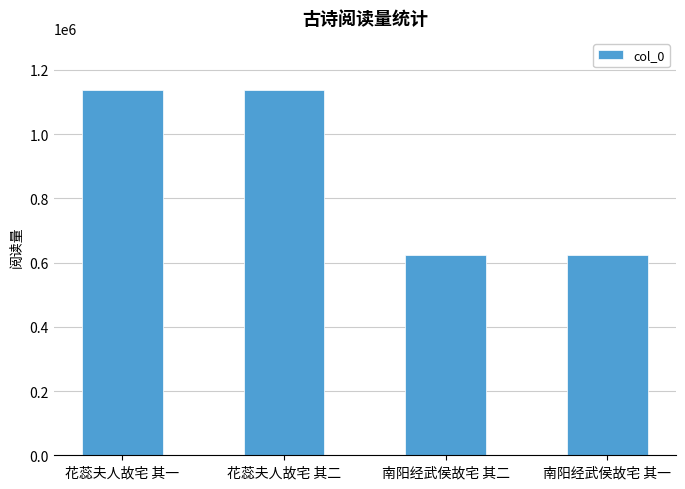

What is the label of the 2nd bar from the left?

花蕊夫人故宅 其二